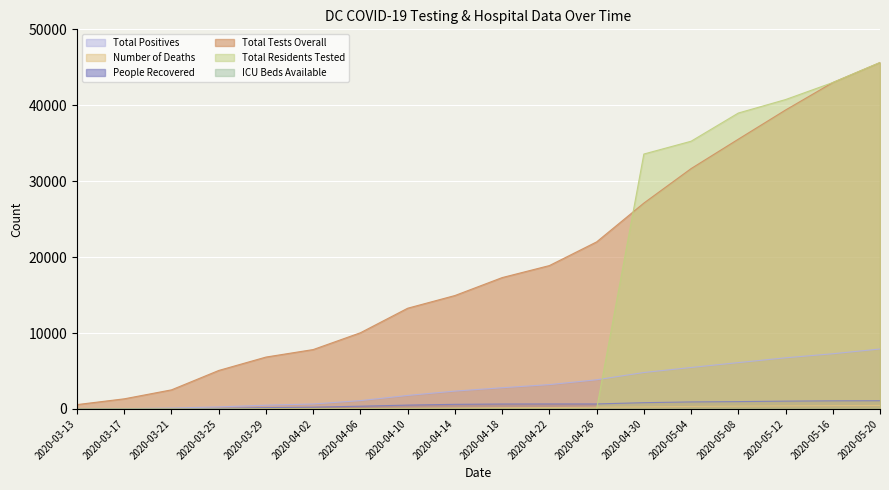

How many data points does each series have?

18